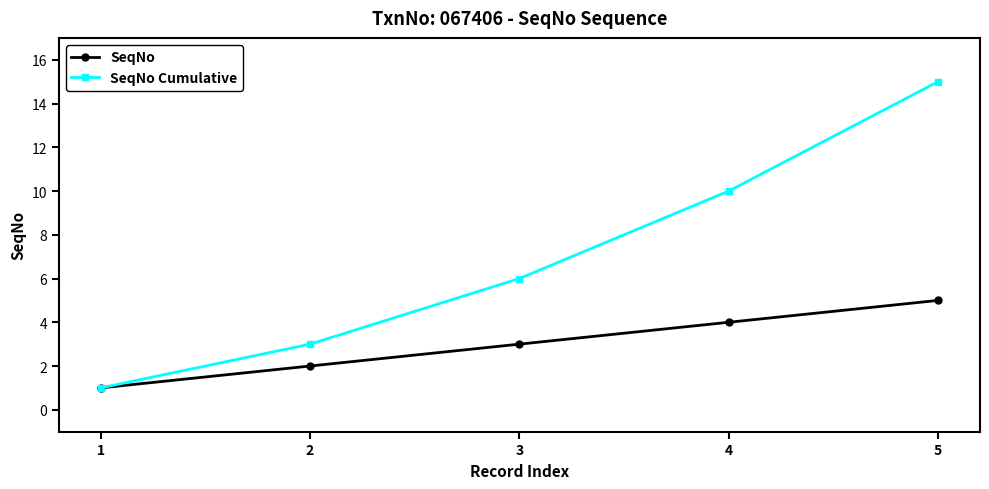

Is it true that SeqNo Cumulative equals 10 at 4?

True